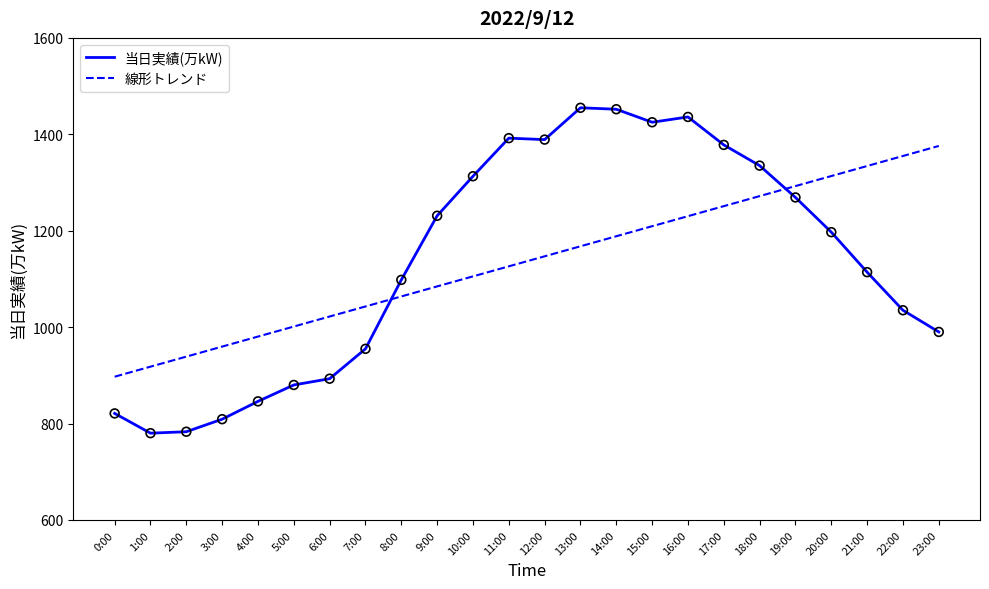

Which series changed the most between 16:00 and 22:00?

当日実績(万kW)